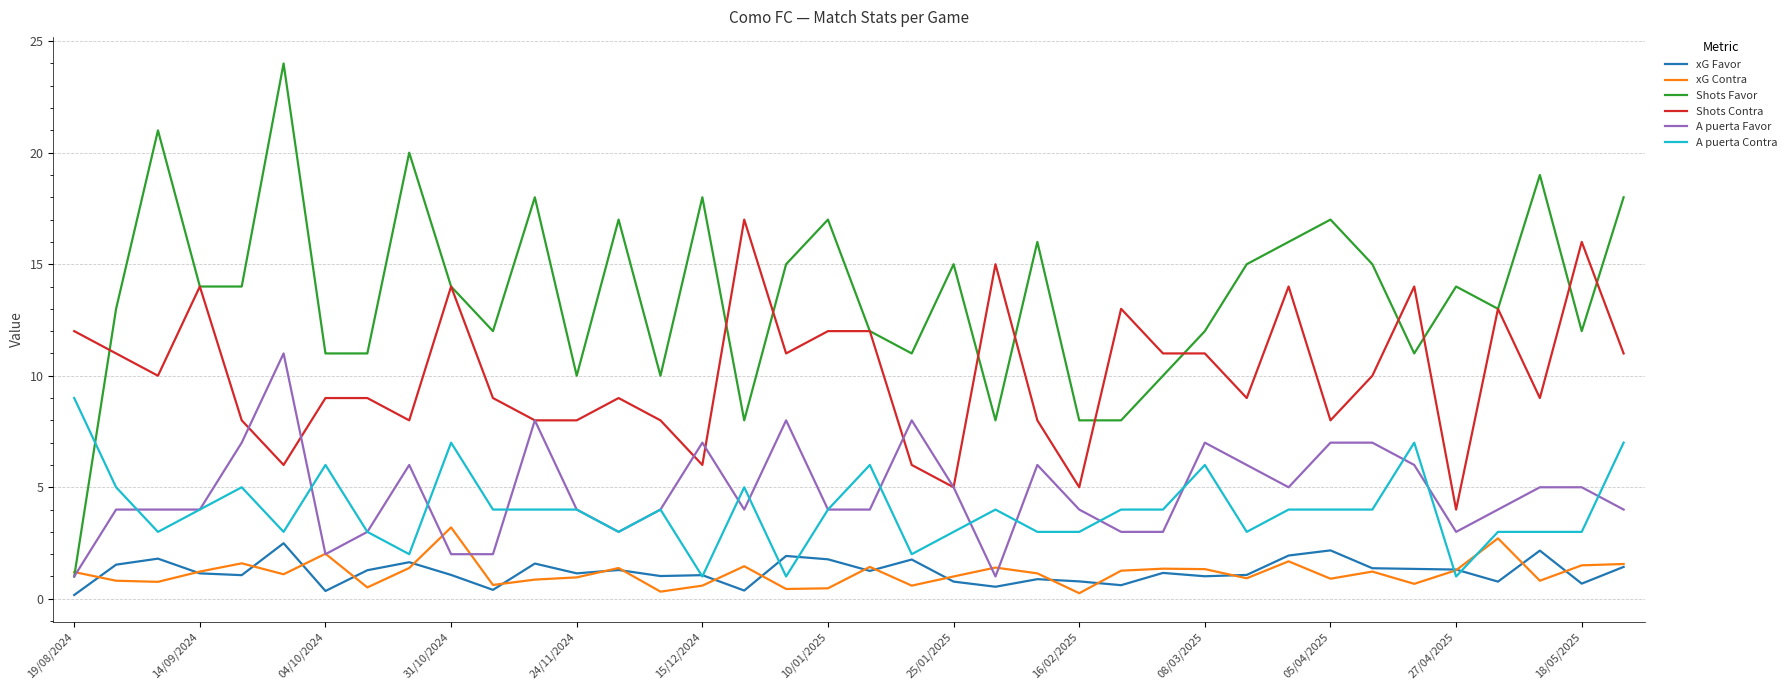

What is the highest value of the A puerta Favor series?

11.0